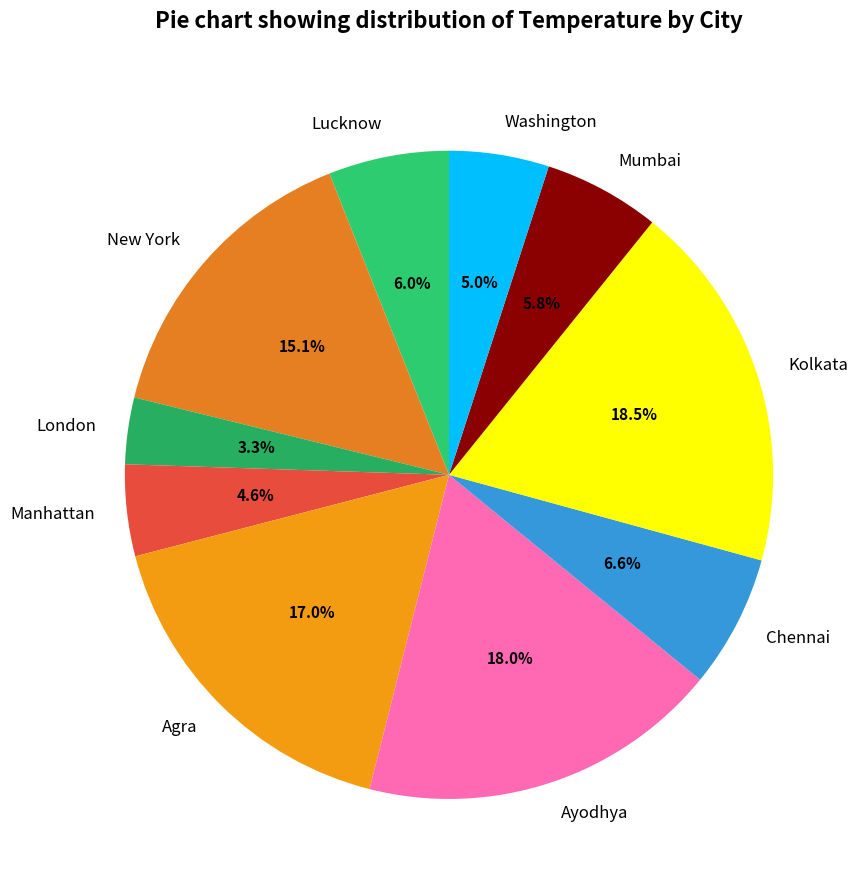

To the nearest percent, what is the difference between the Washington and Mumbai slice percentages?

1%